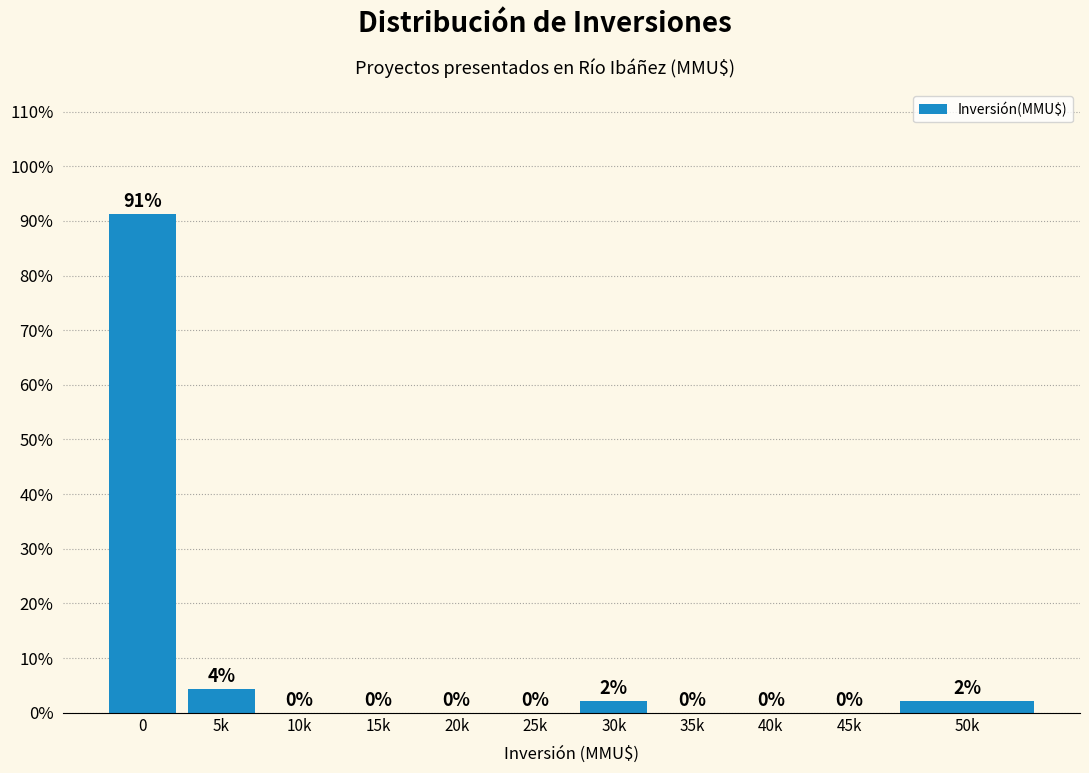

What is the maximum value shown in the chart?

91.3